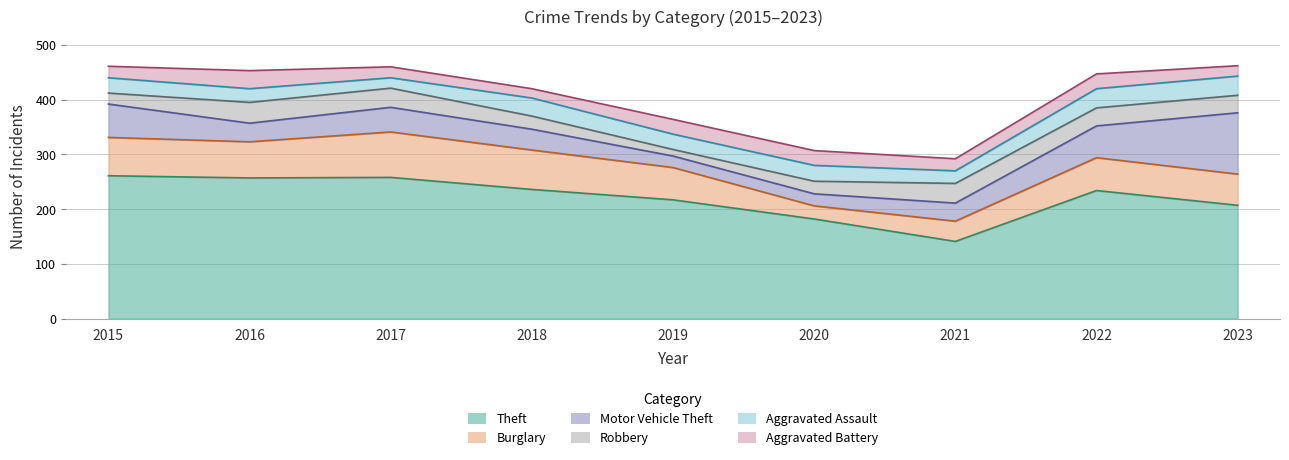

How many data points in Aggravated Battery are less than 22?

4